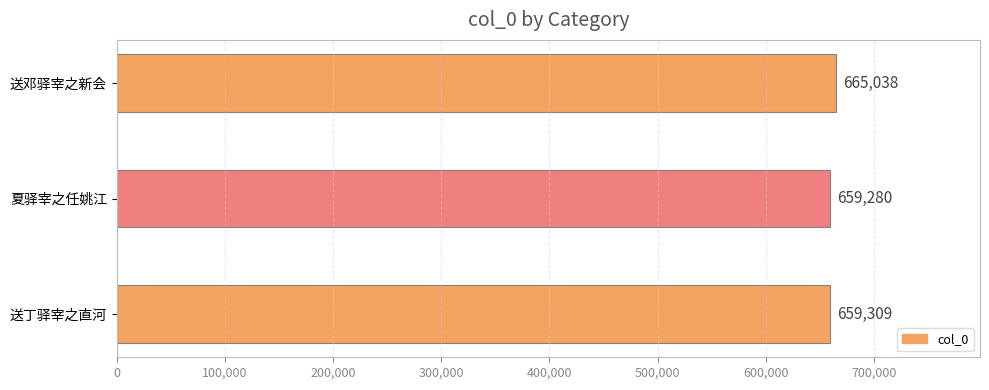

How many bars are there in total?

3